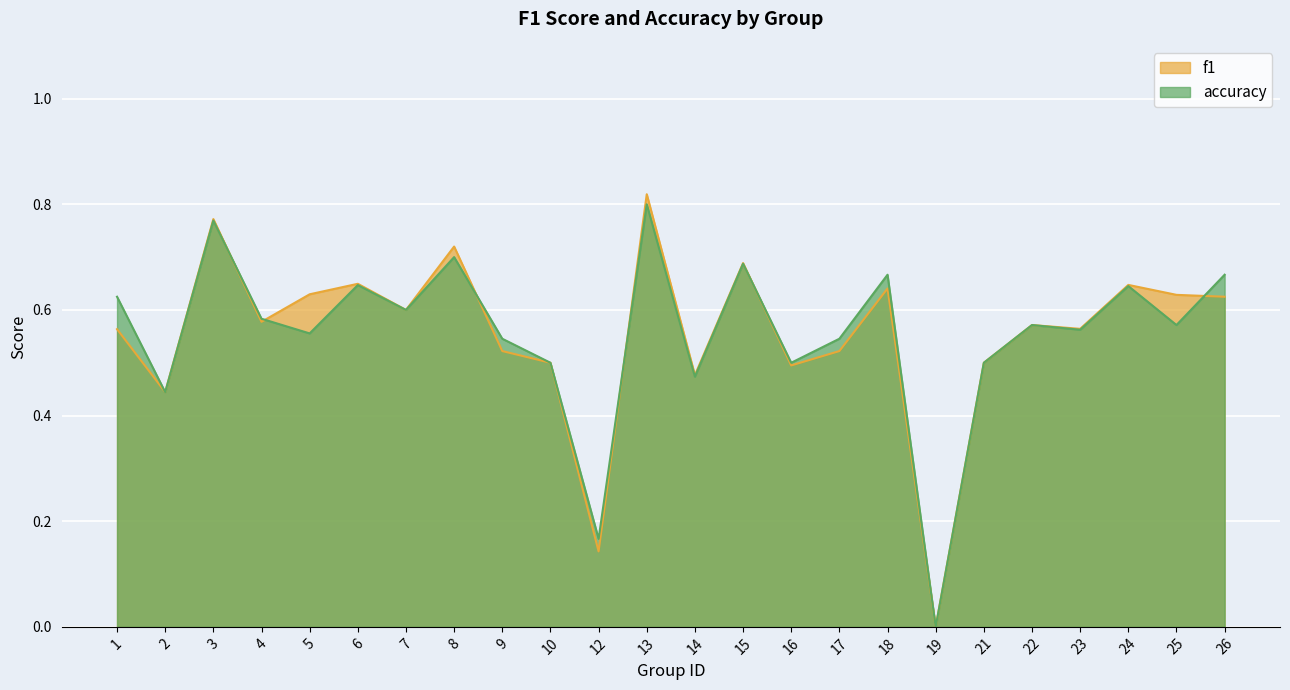

At which category does accuracy reach its first local valley?

2